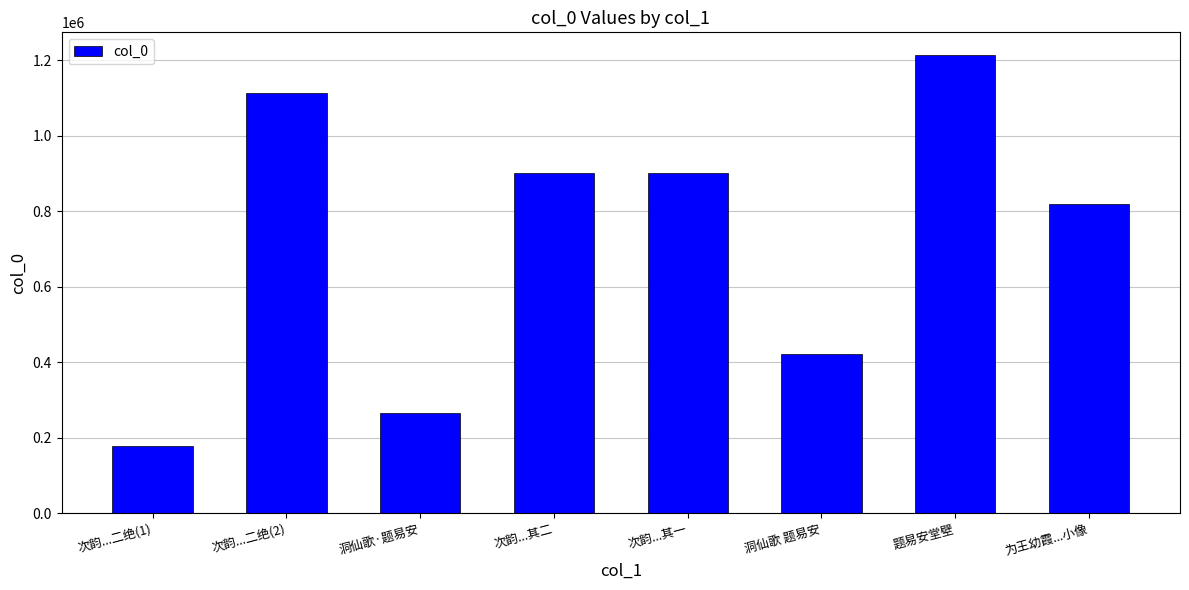

How many bars are there in total?

8